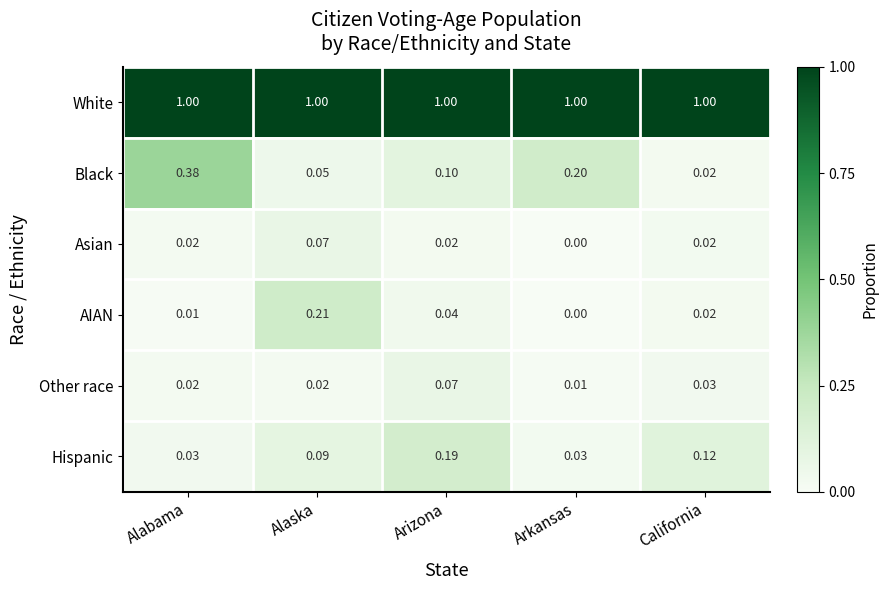

Which series has the largest total across all categories?

White